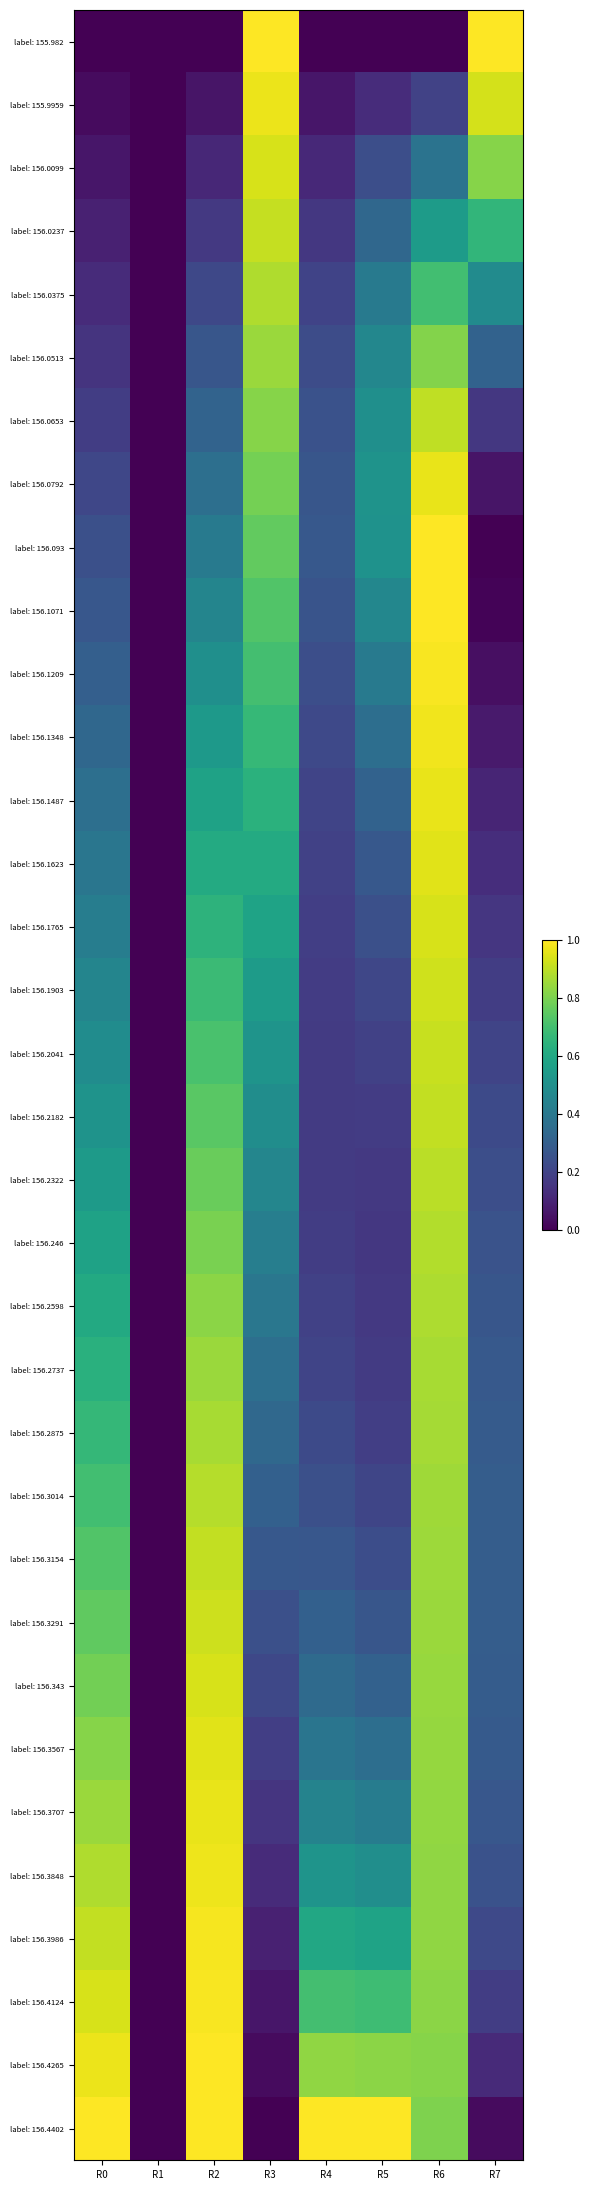

At which category is the sum across all series the highest?

R6